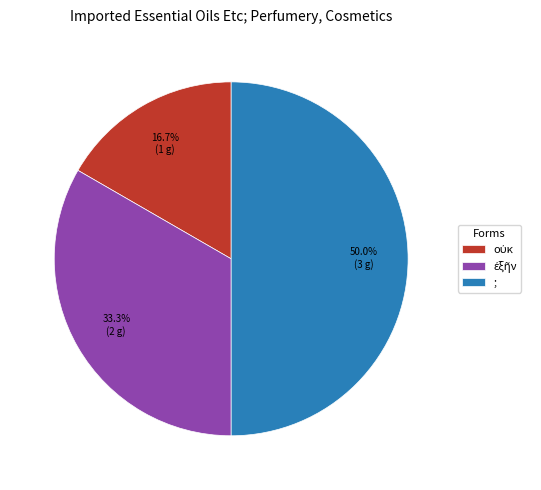

How many slices are in this pie chart?

3